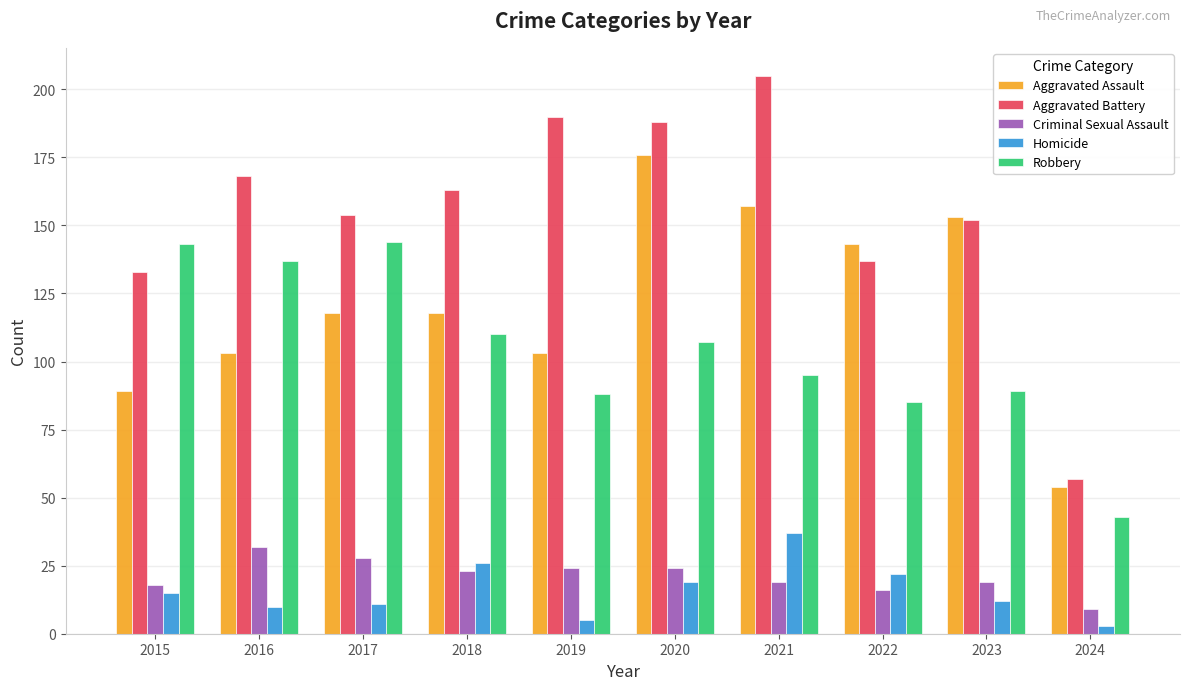

What is the minimum value shown in the chart?

3